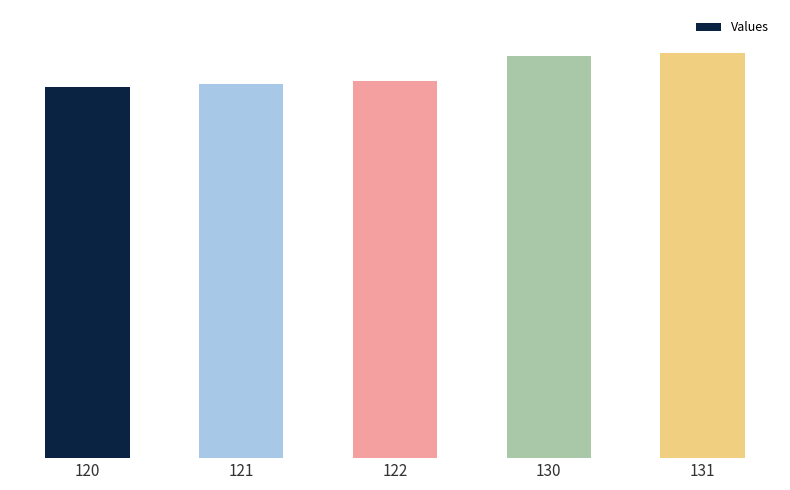

Which has a higher value, 120 or 131?

131